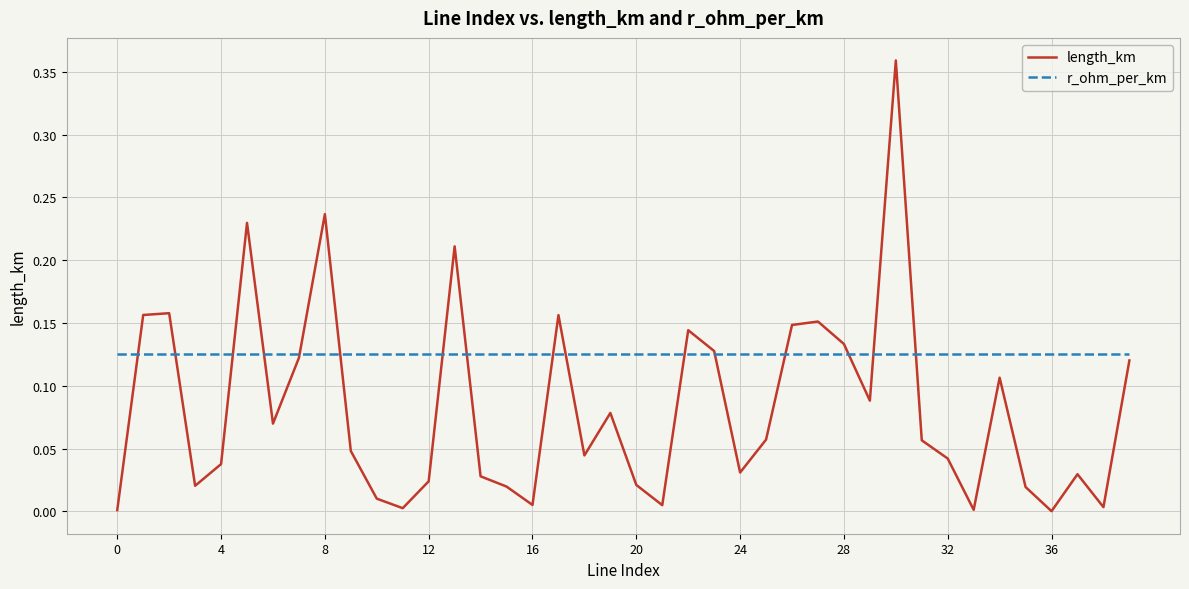

Rank the series by their maximum value, from lowest to highest.

r_ohm_per_km, length_km